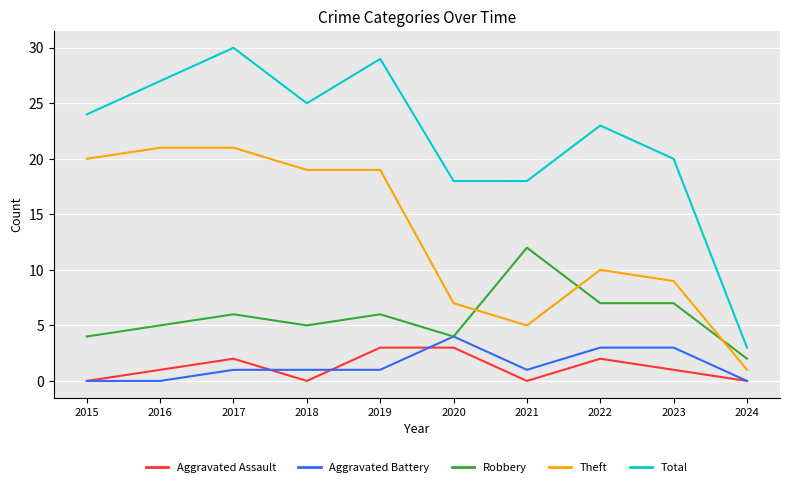

What is the difference between the highest and lowest values at 2017?

29